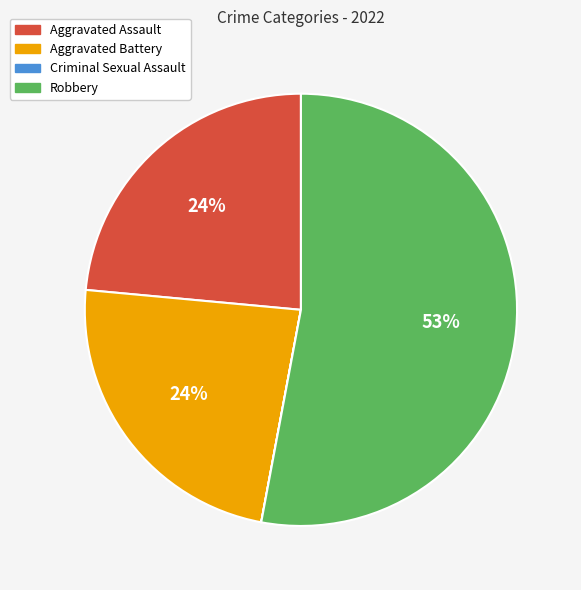

To the nearest percent, what is the average slice percentage?

25%